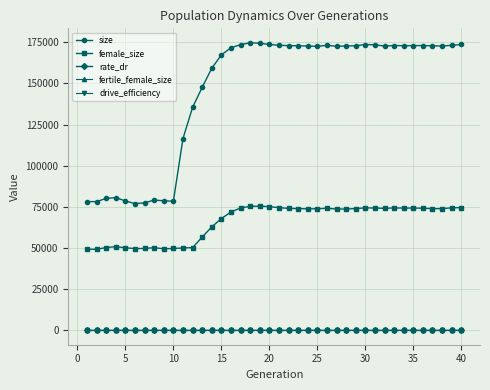

True or false: female_size and drive_efficiency cross at least once.

False